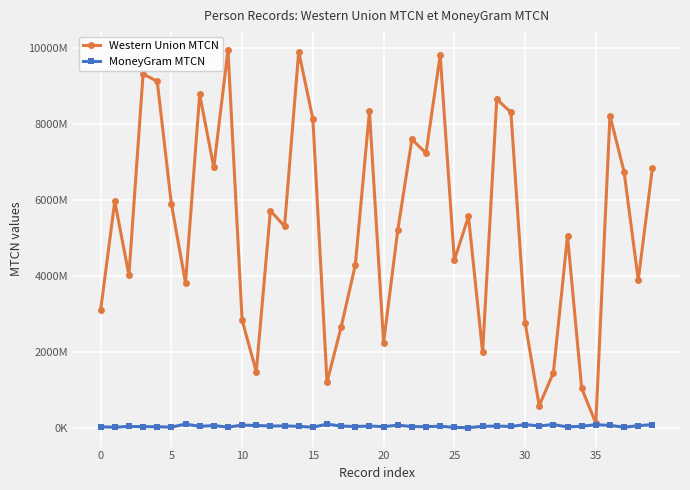

What are all the series names shown in the legend?

Western Union MTCN, MoneyGram MTCN